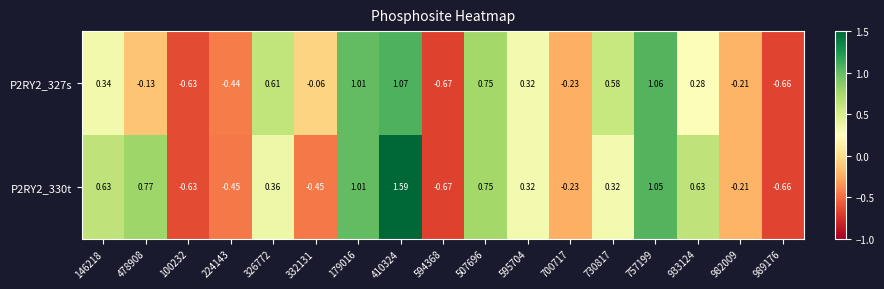

Is the value of P2RY2_330t at 224143 greater than the value of P2RY2_327s at 595704?

No